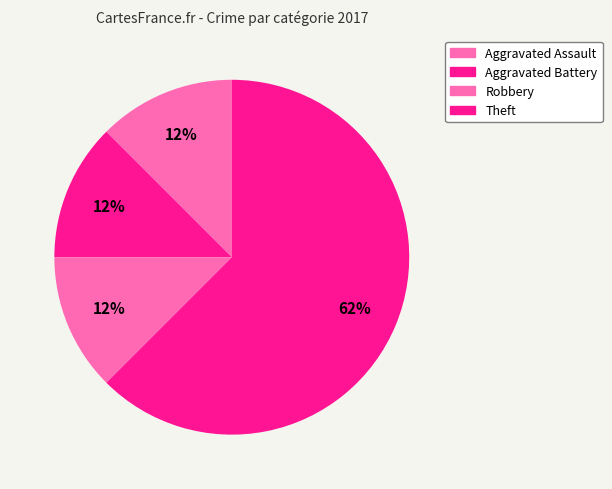

To the nearest percent, what is the difference between the Aggravated Battery and Theft slice percentages?

50%